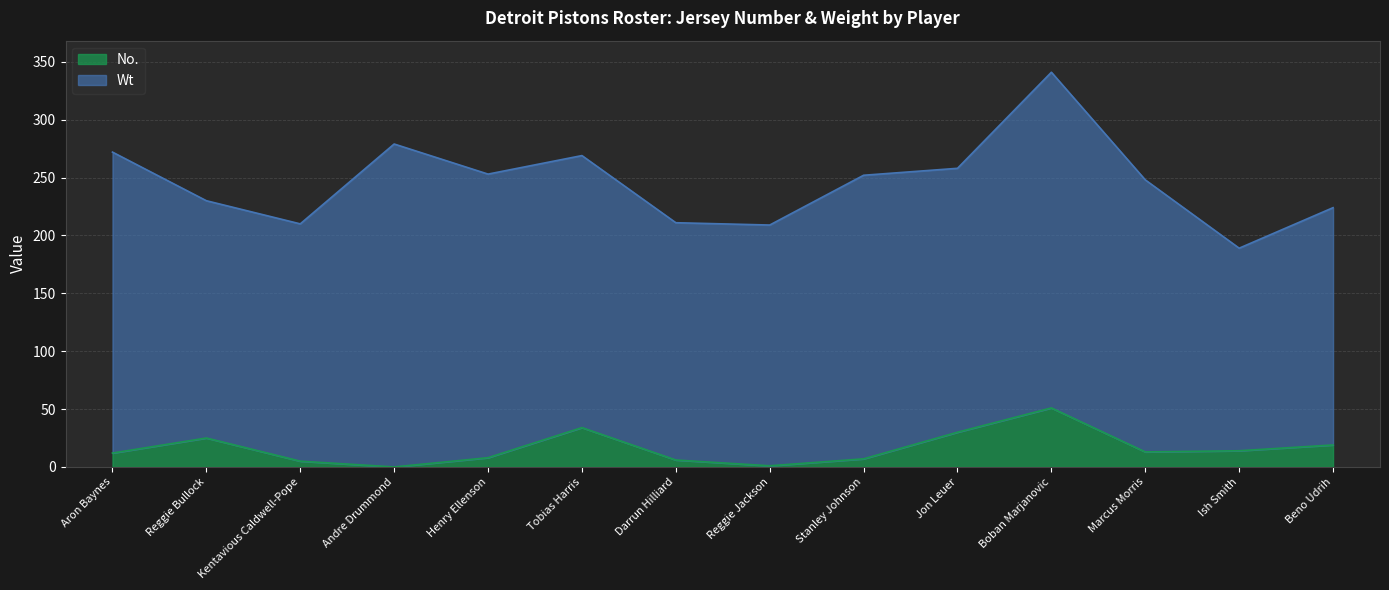

At which label does No. reach its peak?

Boban Marjanovic